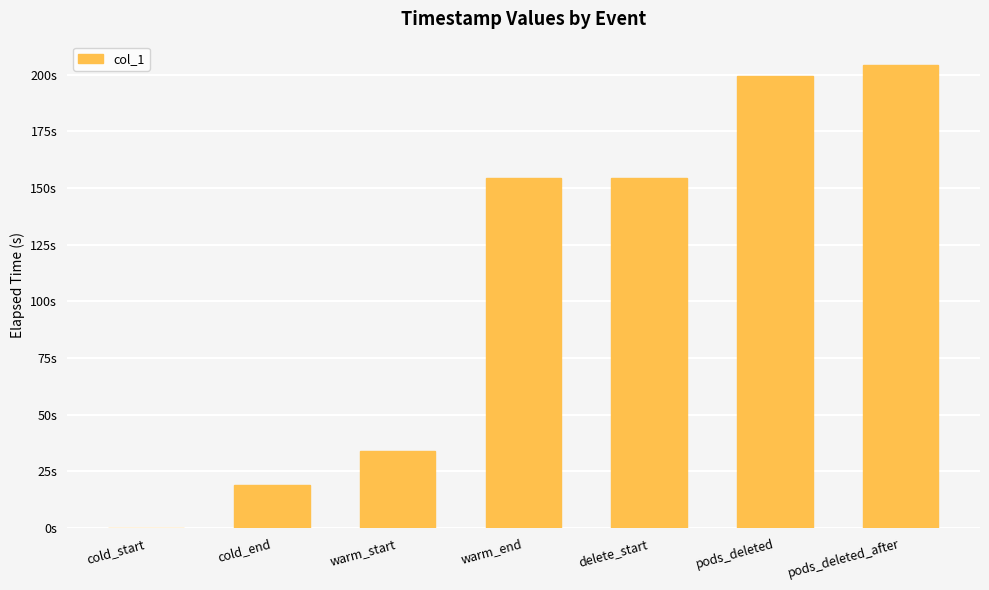

How many values exceed 154?

4